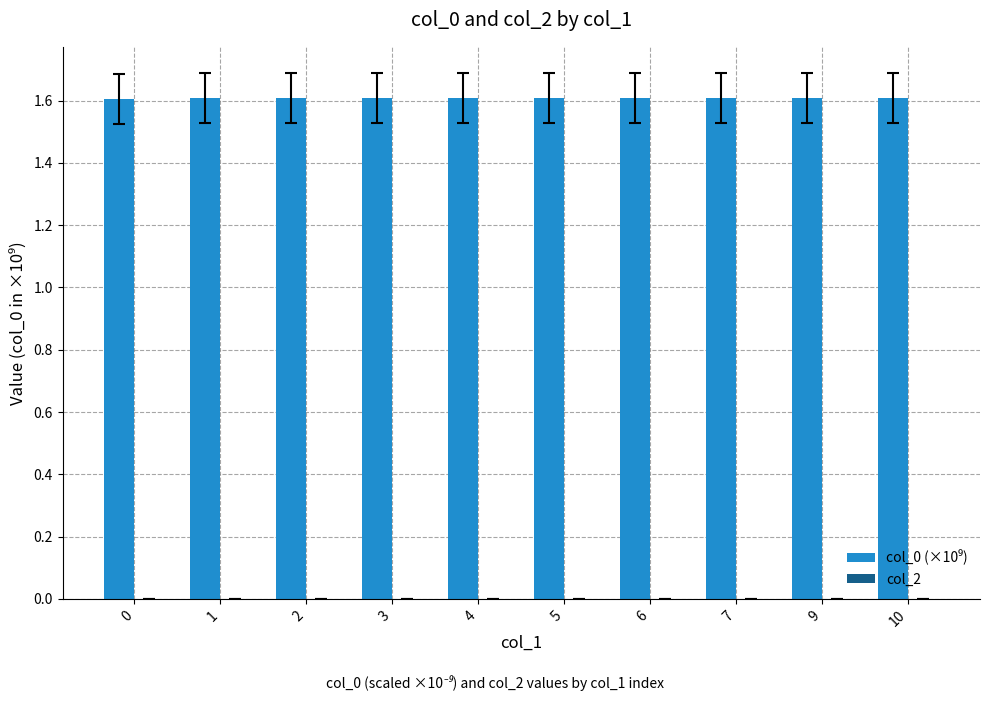

What is the value of the 7th bar from the left?

1.6